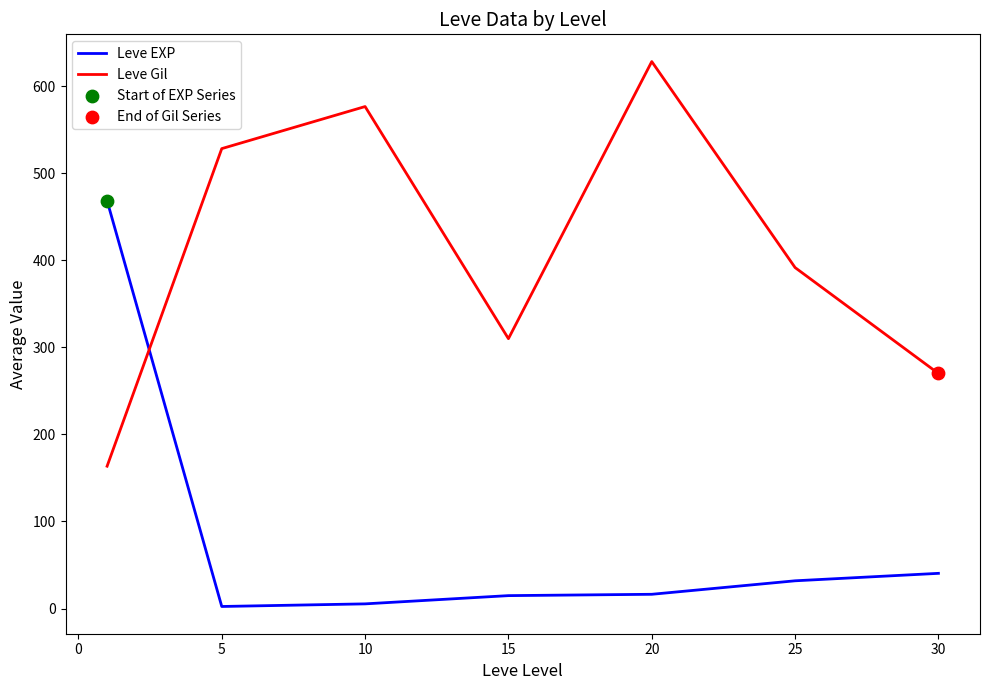

True or false: Leve Gil and Leve EXP intersect in this chart.

True